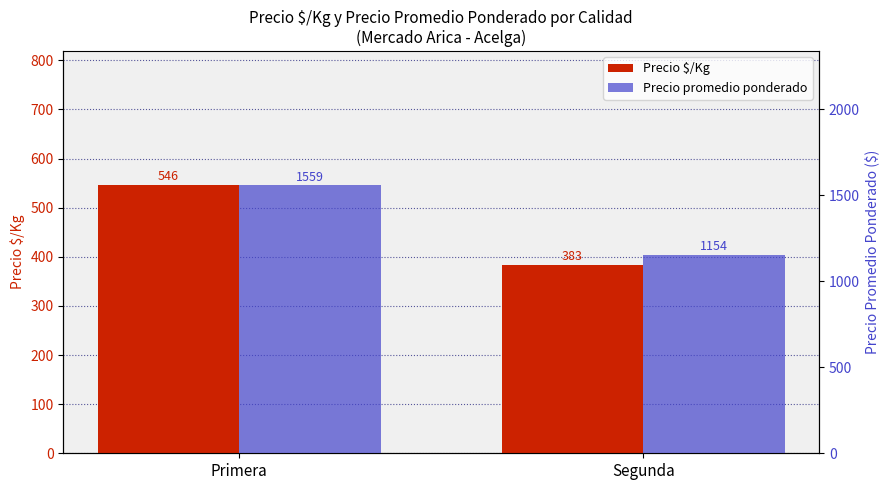

Rank the categories by Precio promedio ponderado value from lowest to highest.

Segunda, Primera